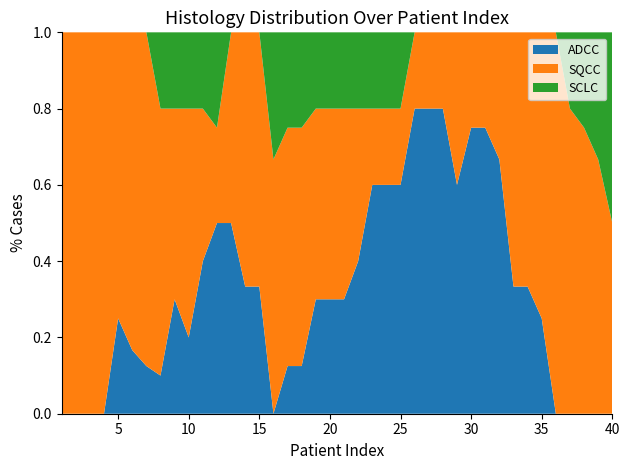

Does the chart have visible grid lines?

No